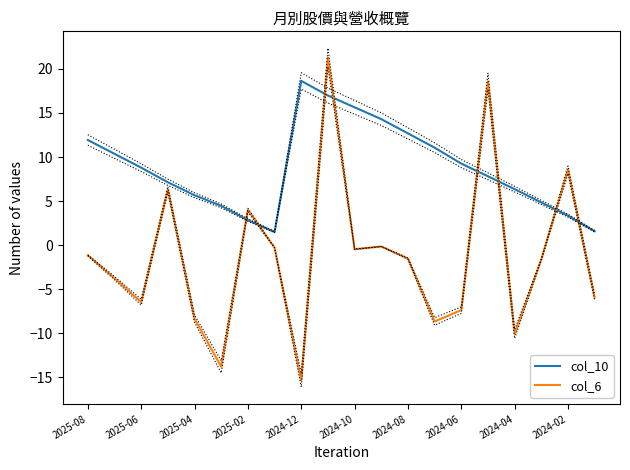

After their last crossing, which series has the higher values: col_10 or col_6?

col_10